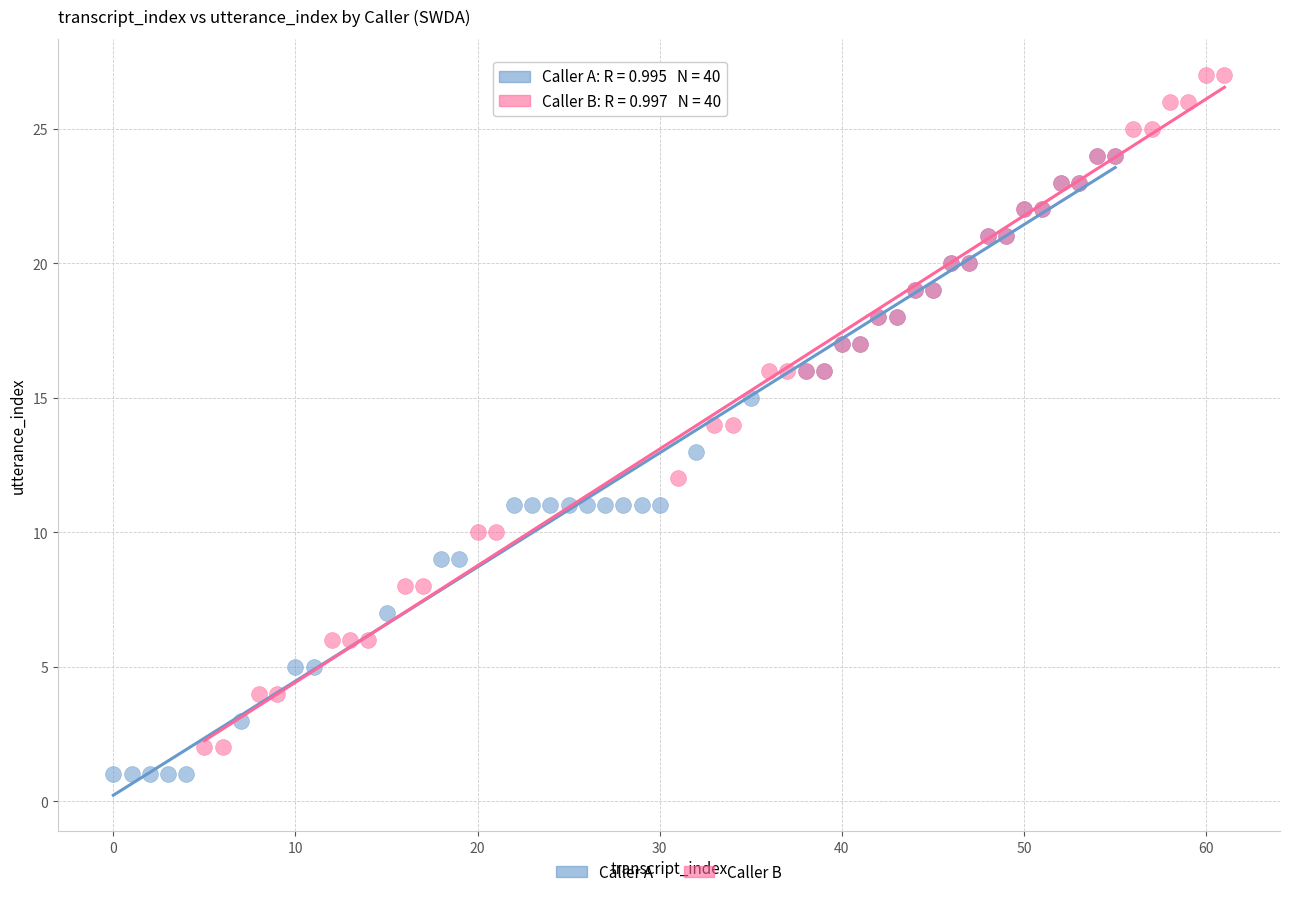

Which series reaches the maximum Y coordinate?

Caller B